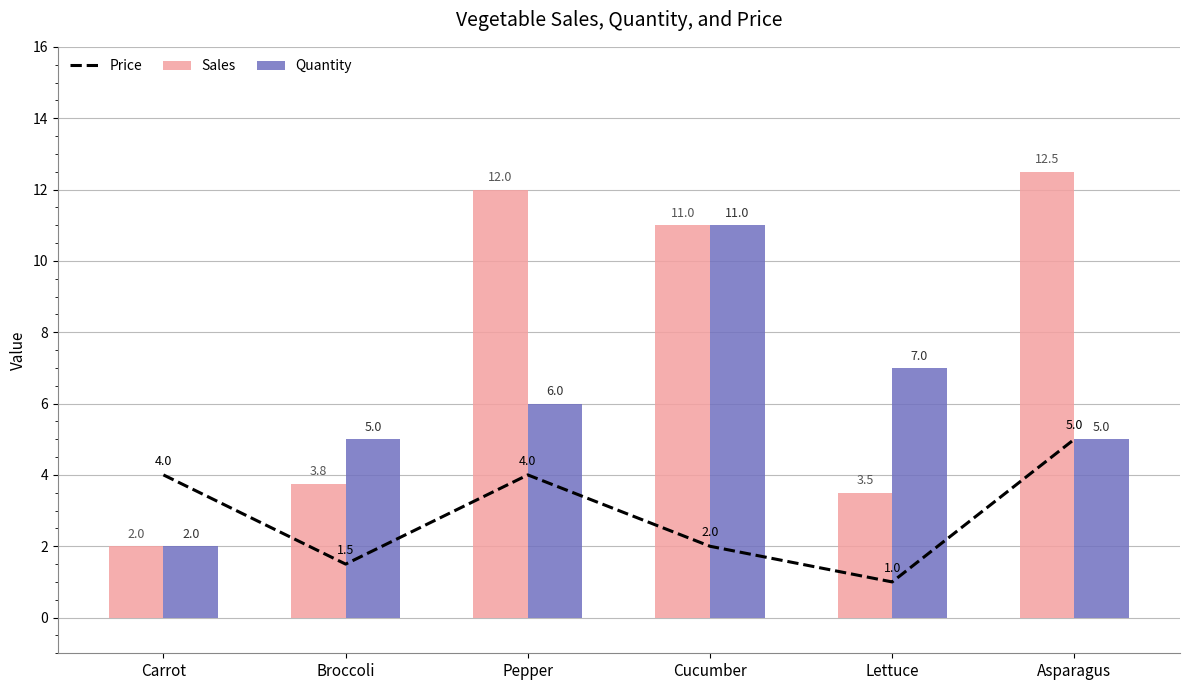

What is the difference between the maximum and minimum values in the Quantity series?

9.0